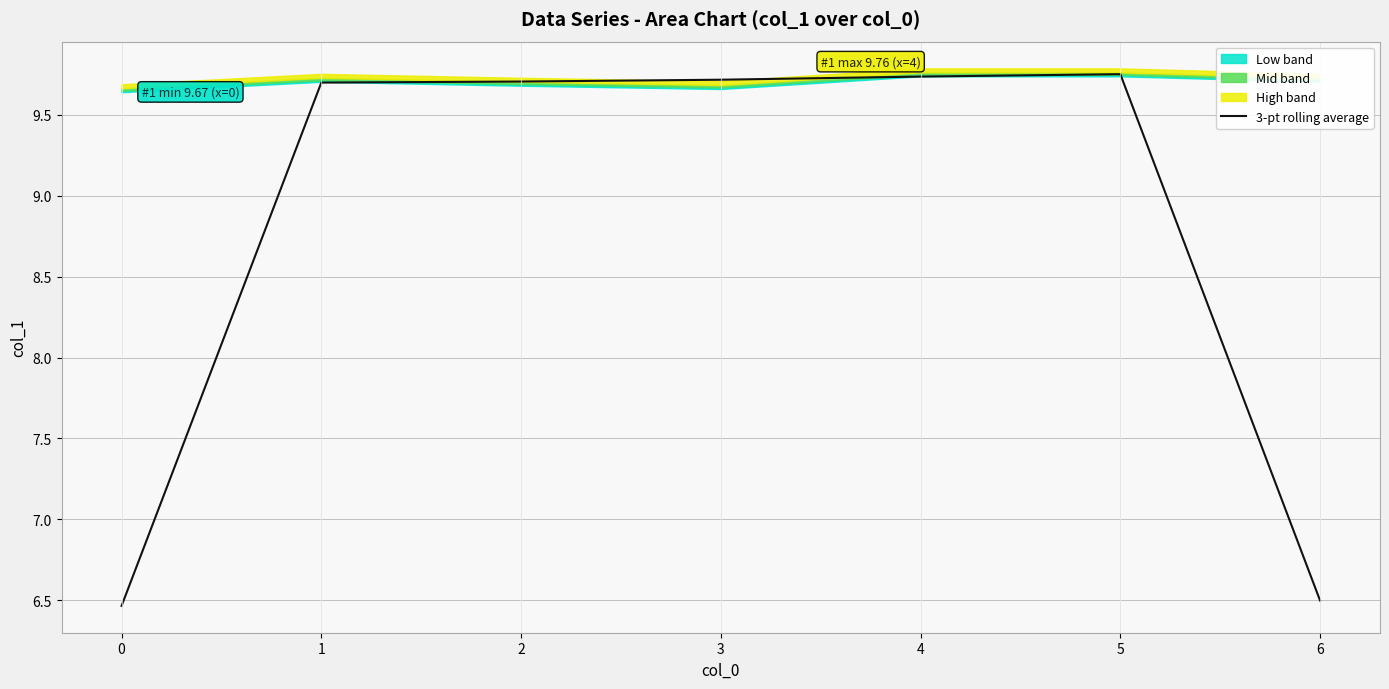

Where is the data nearest to the value 8?

6